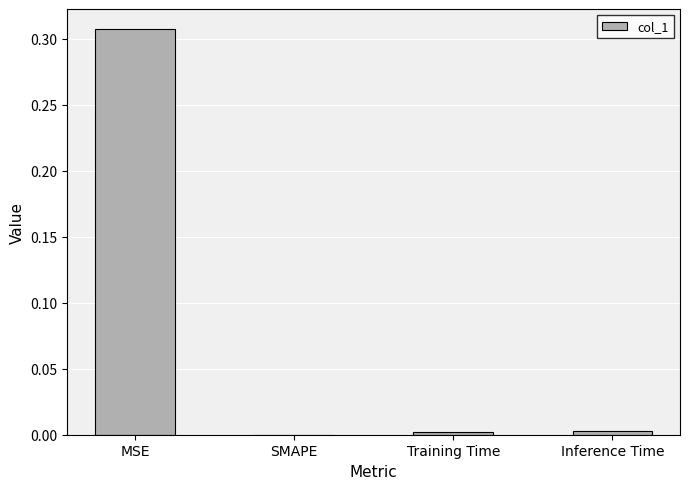

Does the chart contain stacked bars?

No